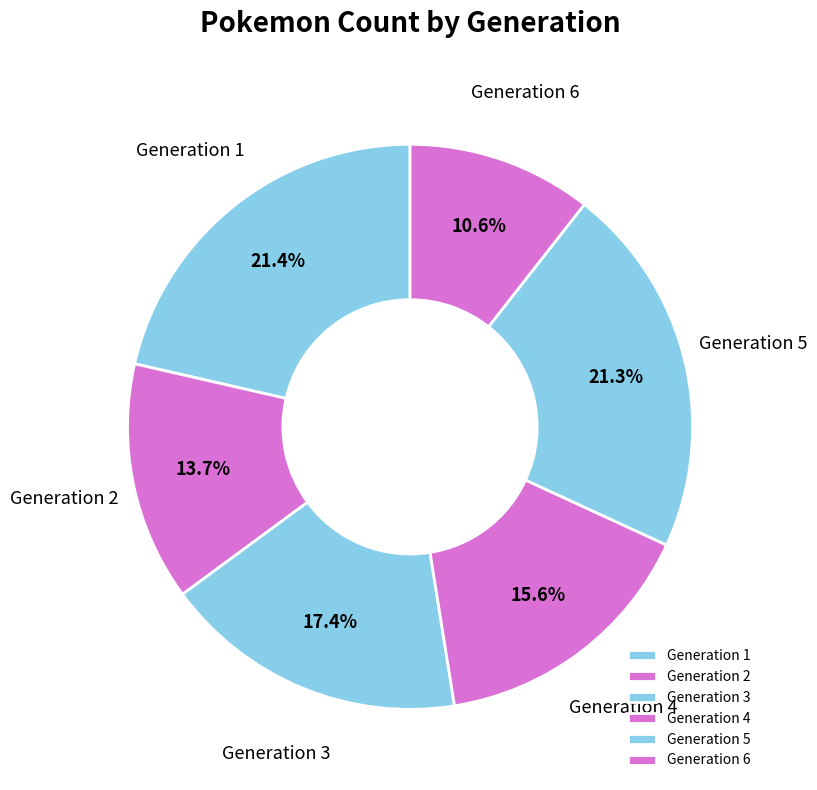

Which slice is the smallest?

Generation 6